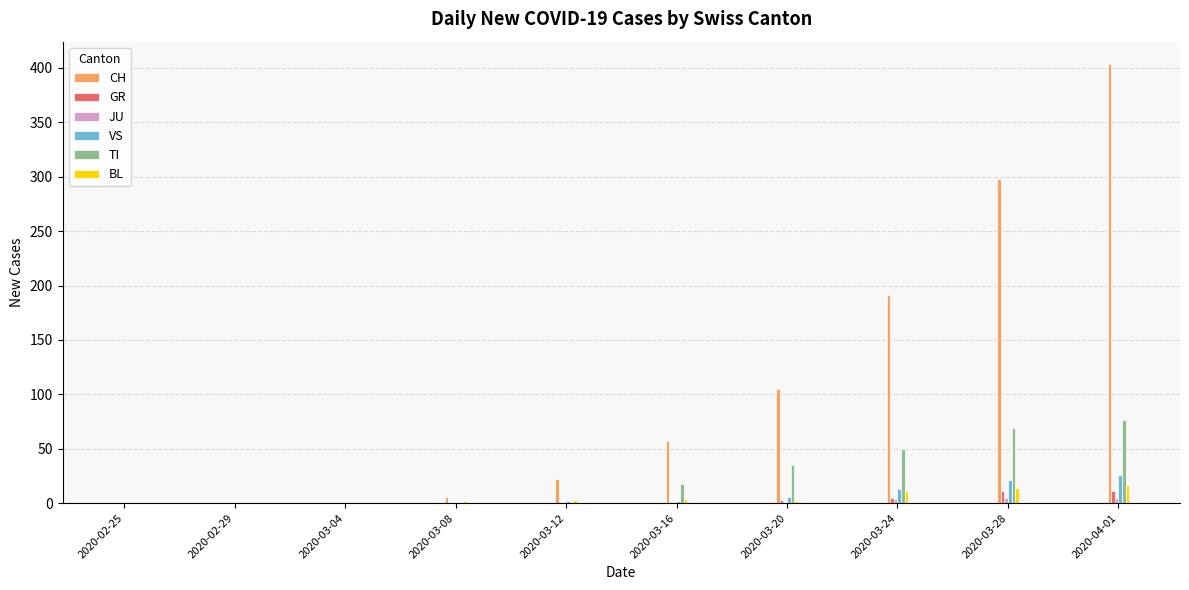

Does the chart contain stacked bars?

No